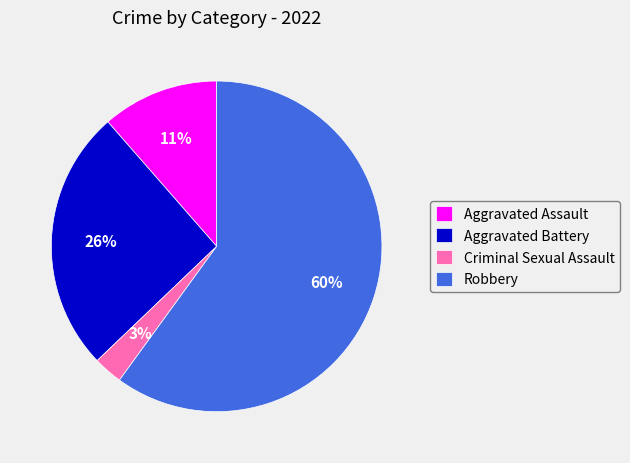

How many slices are in this pie chart?

4